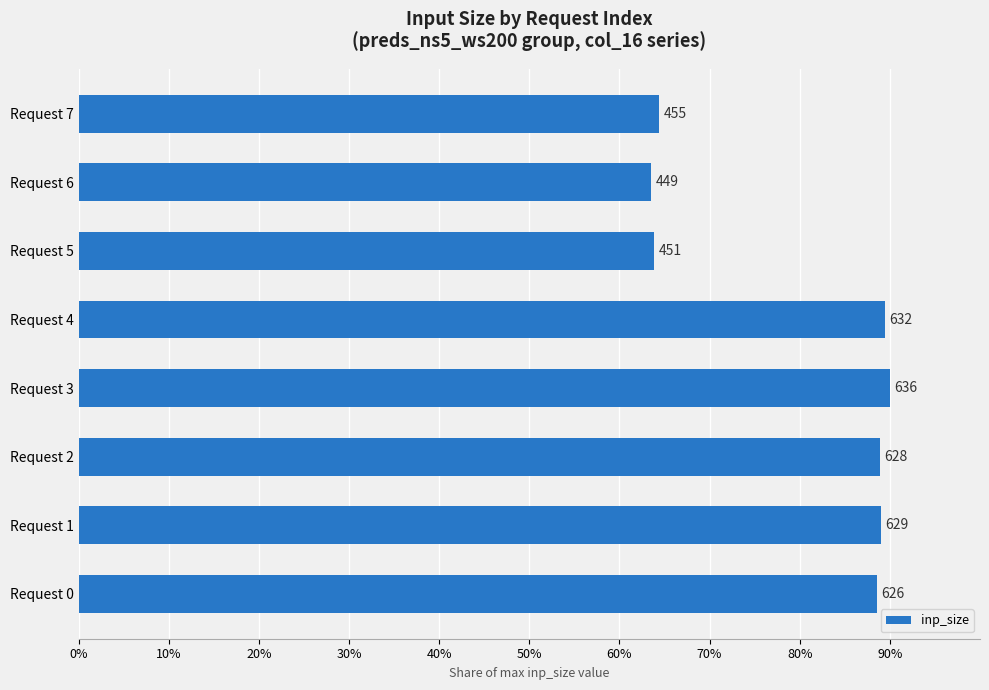

How many bars are there in total?

8